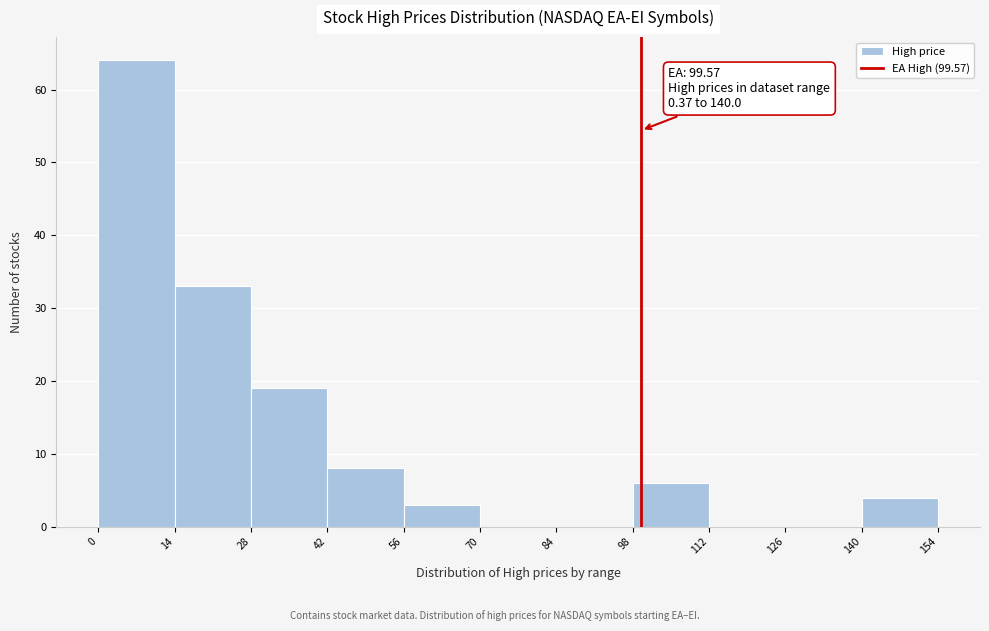

Over which range of the x-axis is the bar tallest?

0 to 14